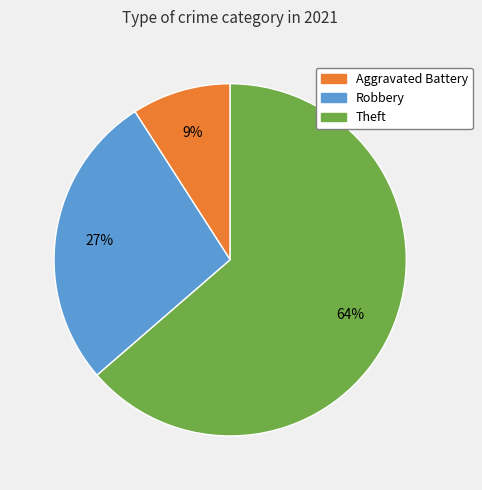

Is there a majority slice in this chart?

Yes